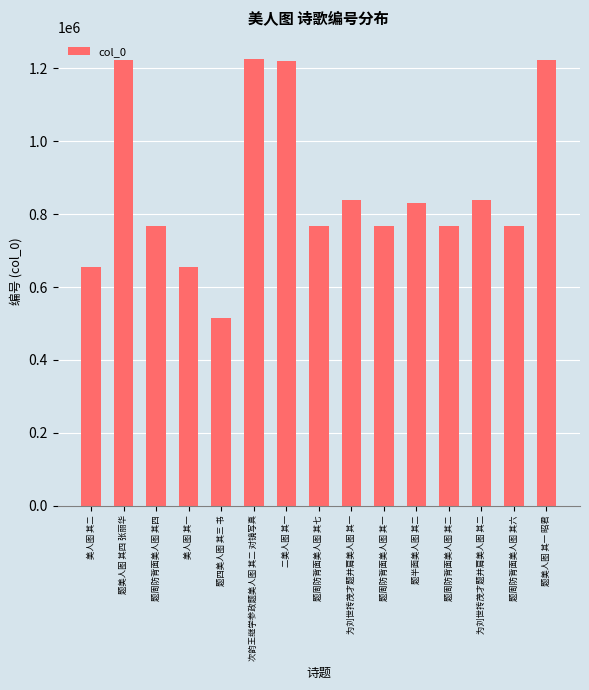

How many data points are less than 767465?

7